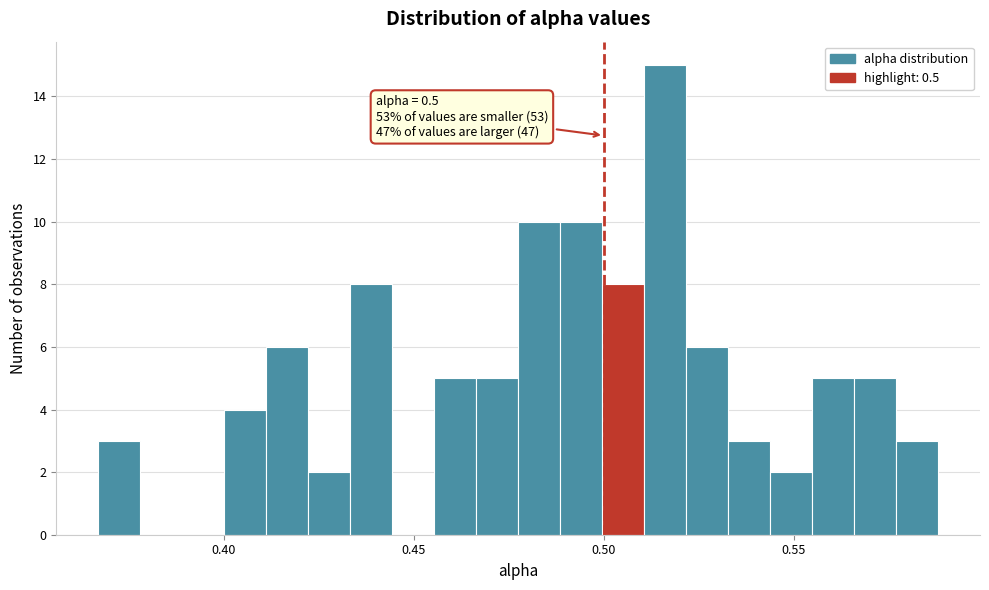

Around what value on the x-axis is the tallest bar? Give the approximate position of its centre, as read against the axis.

0.515